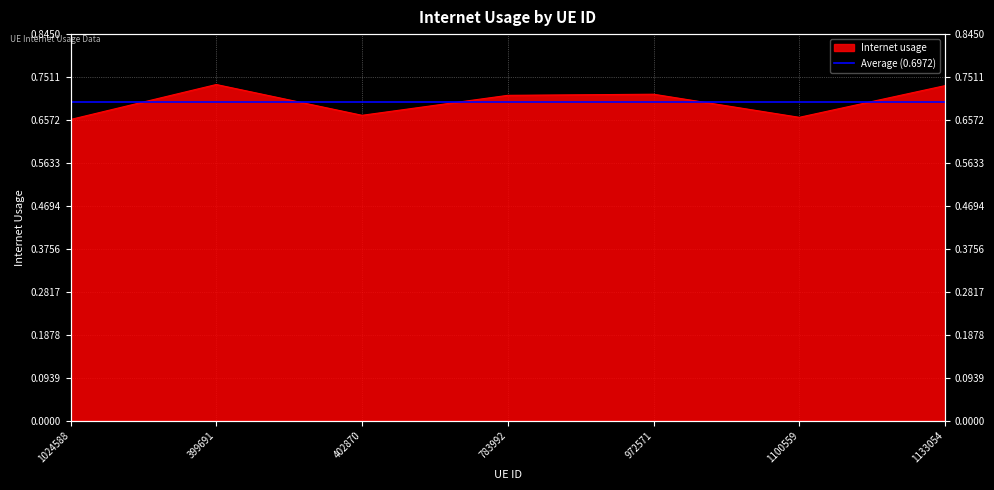

Rank the categories by value from lowest to highest.

1024588, 1100559, 402870, 783992, 972571, 1133054, 399691